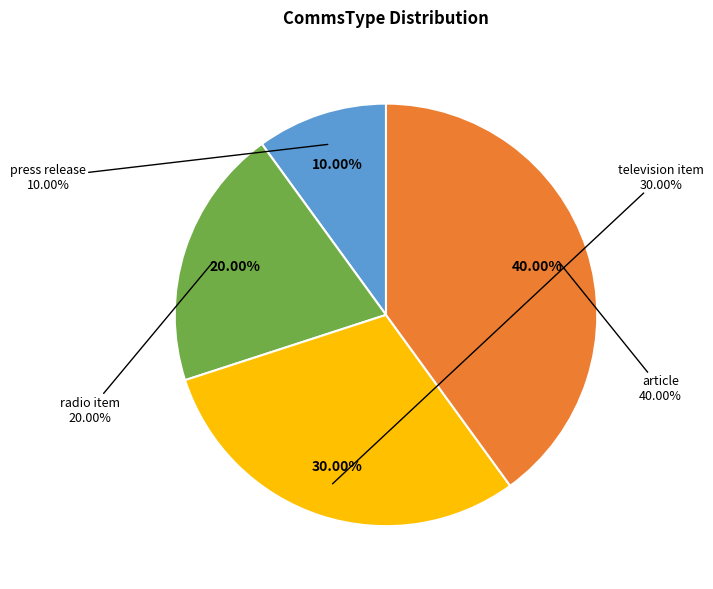

What percentage is the press release slice, to the nearest percent?

10%